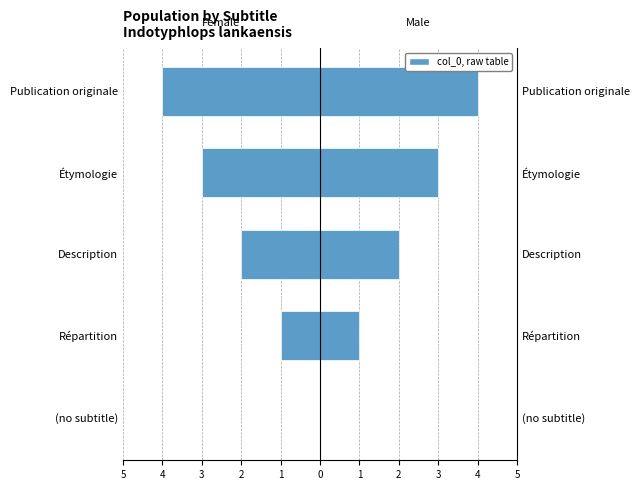

Which series changed the most between Description and Publication originale?

Female